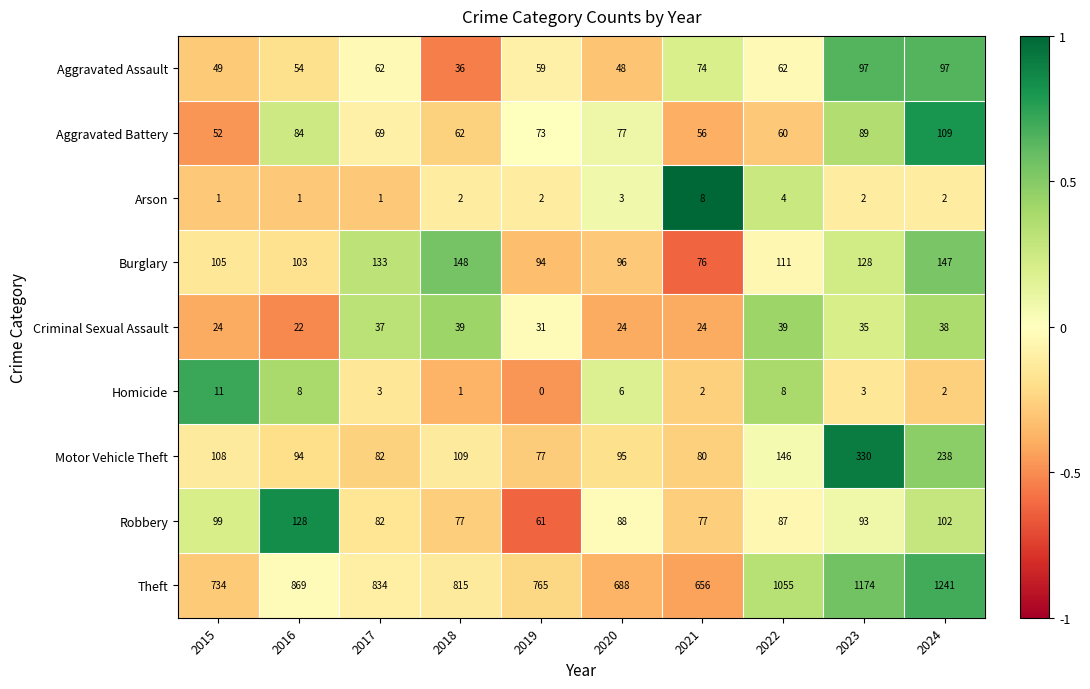

Which series has the largest total across all categories?

Theft